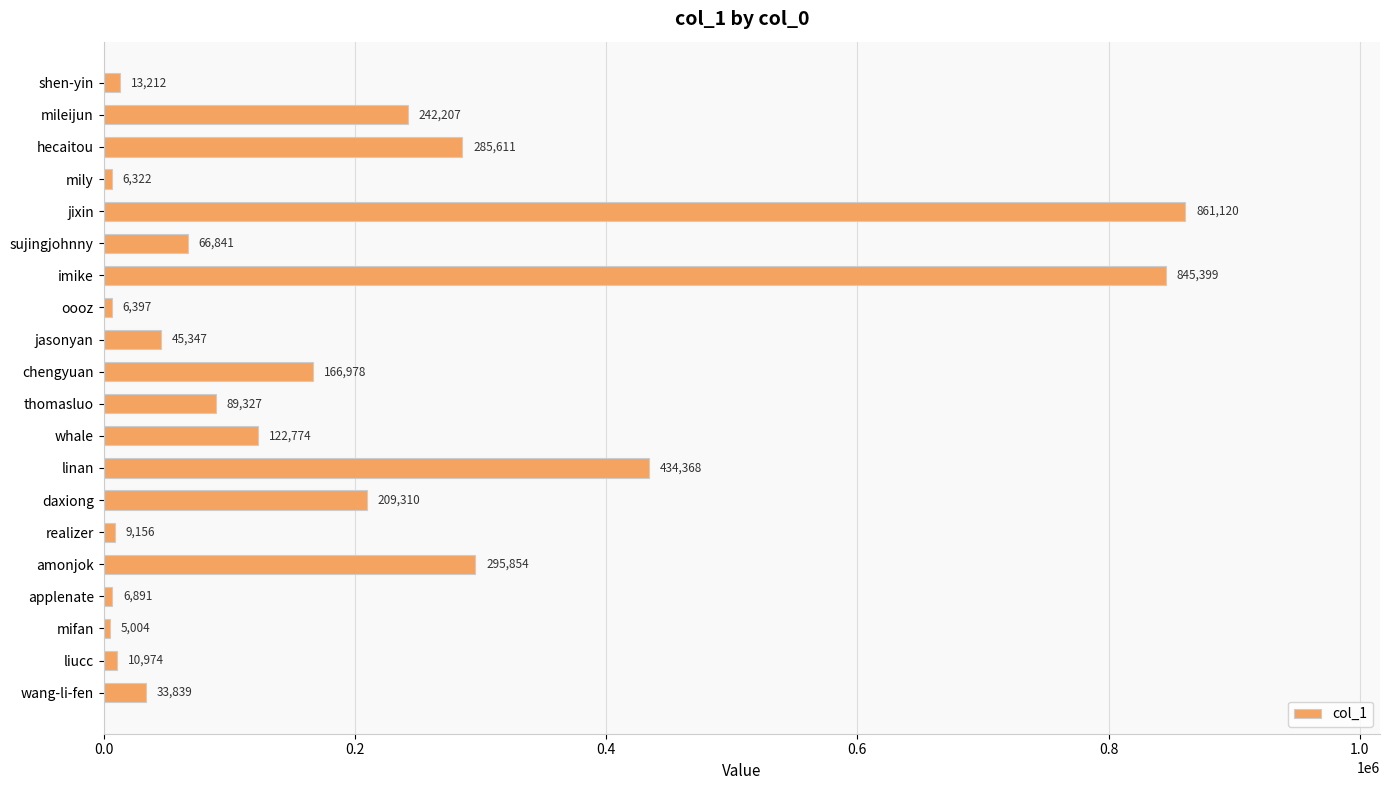

Reading top to bottom, extract all data points from this chart.

13212	242207	285611	6322	861120	66841	845399	6397	45347	166978	89327	122774	434368	209310	9156	295854	6891	5004	10974	33839